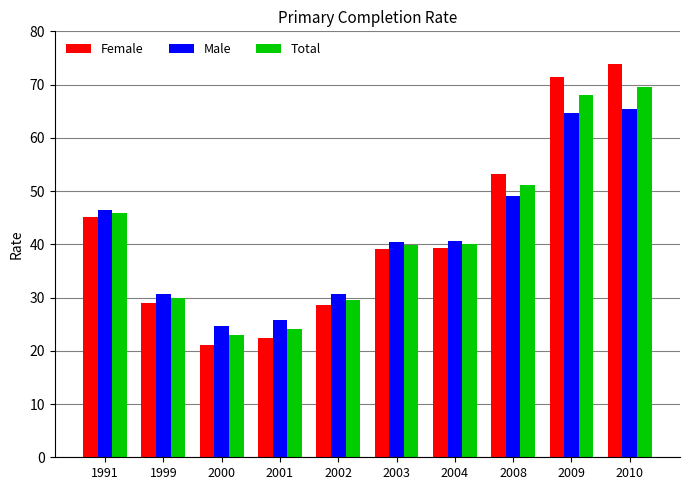

How many categories are shown in the chart?

10